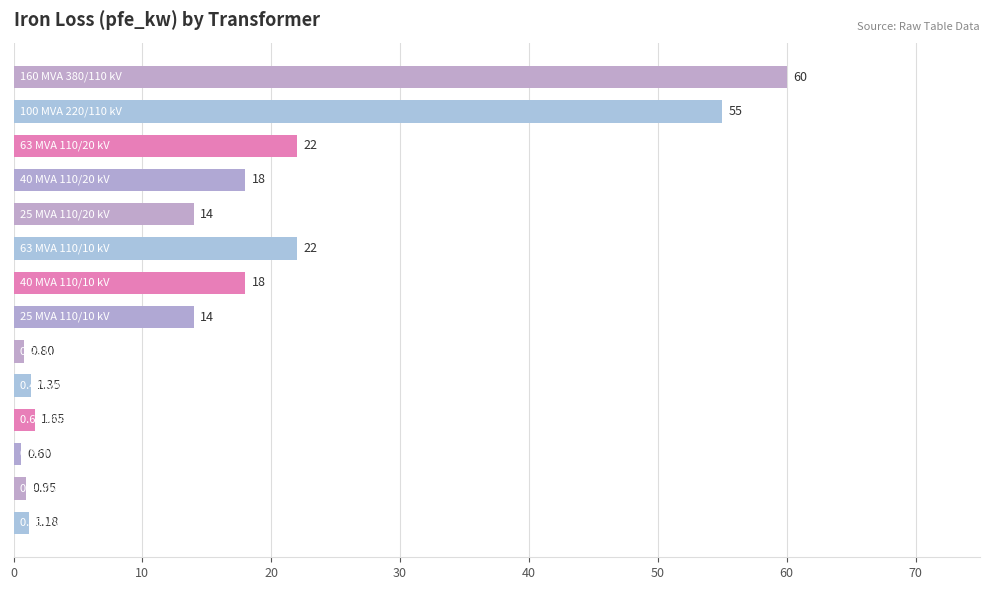

How many distinct data groups are displayed?

1